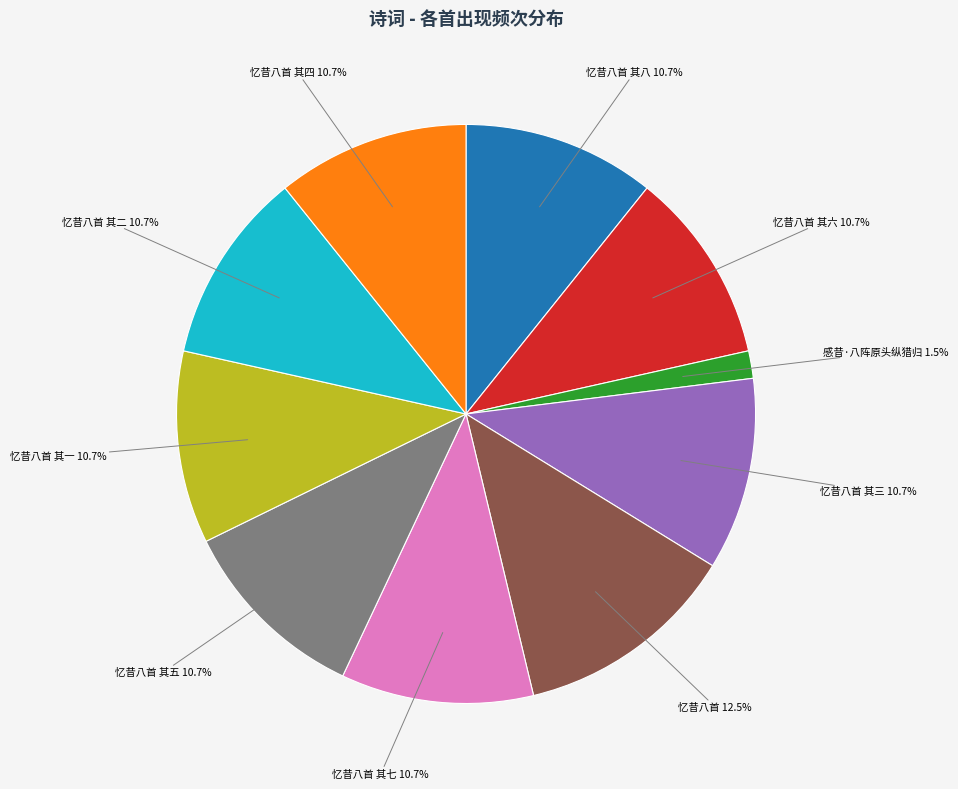

Is 忆昔八首 其二 the majority of the pie?

No